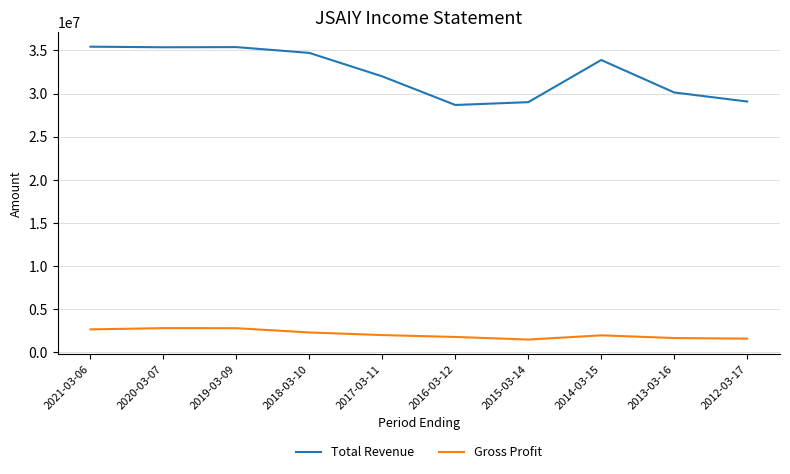

What is the difference between the second highest and minimum values in the Gross Profit series?

1317500